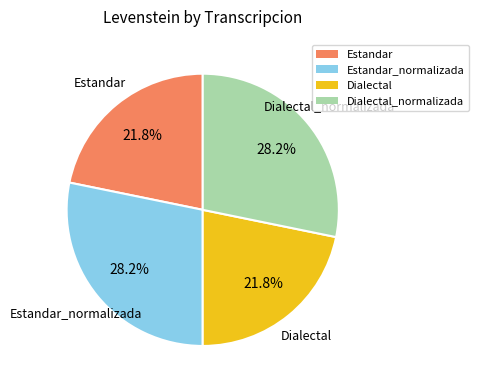

What is the ratio of the value at Estandar to the value at Dialectal_normalizada?

0.8